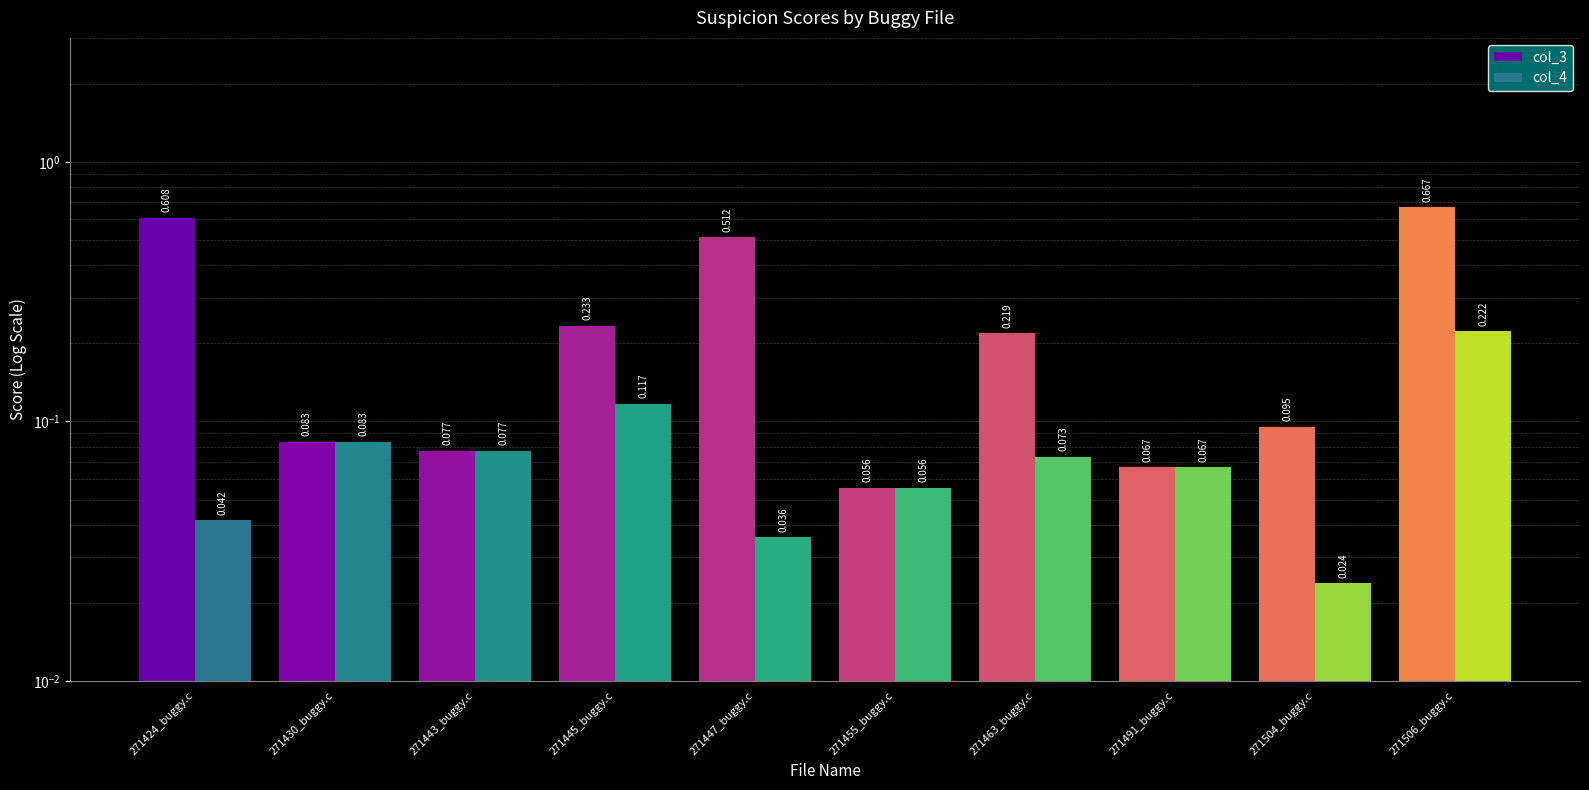

How many distinct data groups are displayed?

2